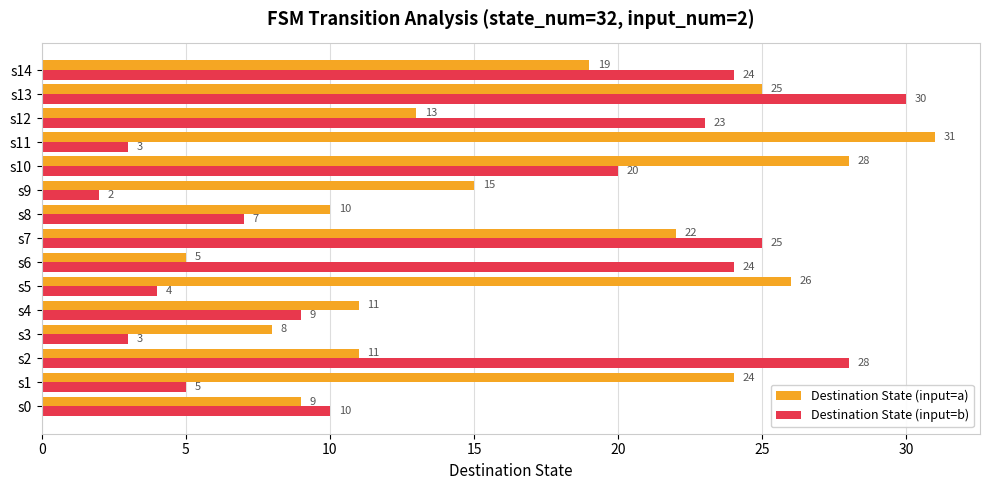

True or false: Destination State (input=a) has a value of 15 at s9.

True